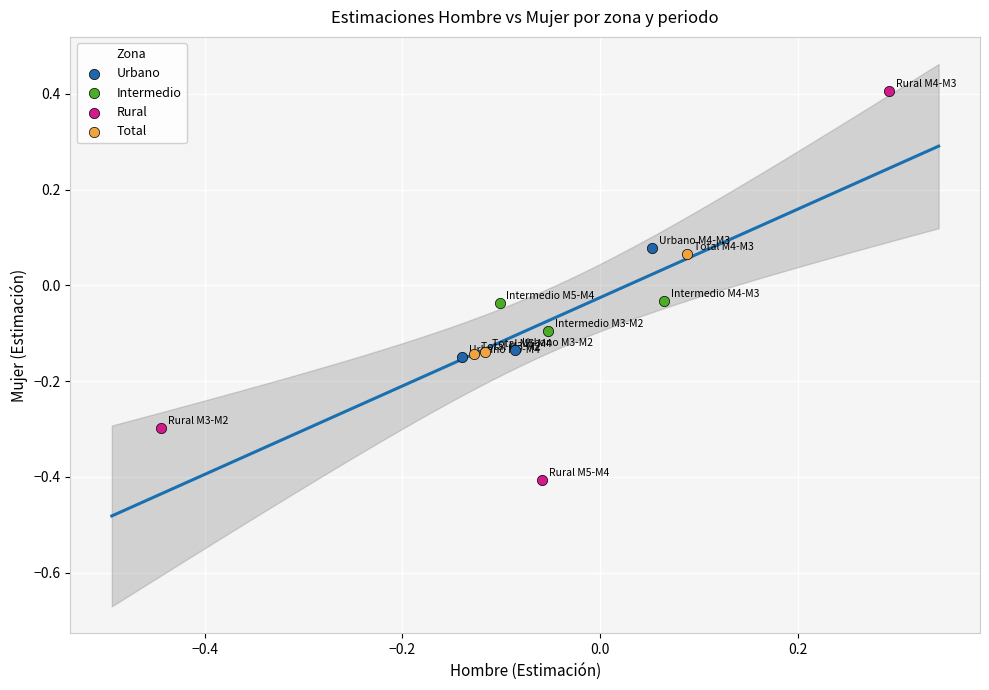

What are all the series names shown in the legend?

Urbano, Intermedio, Rural, Total